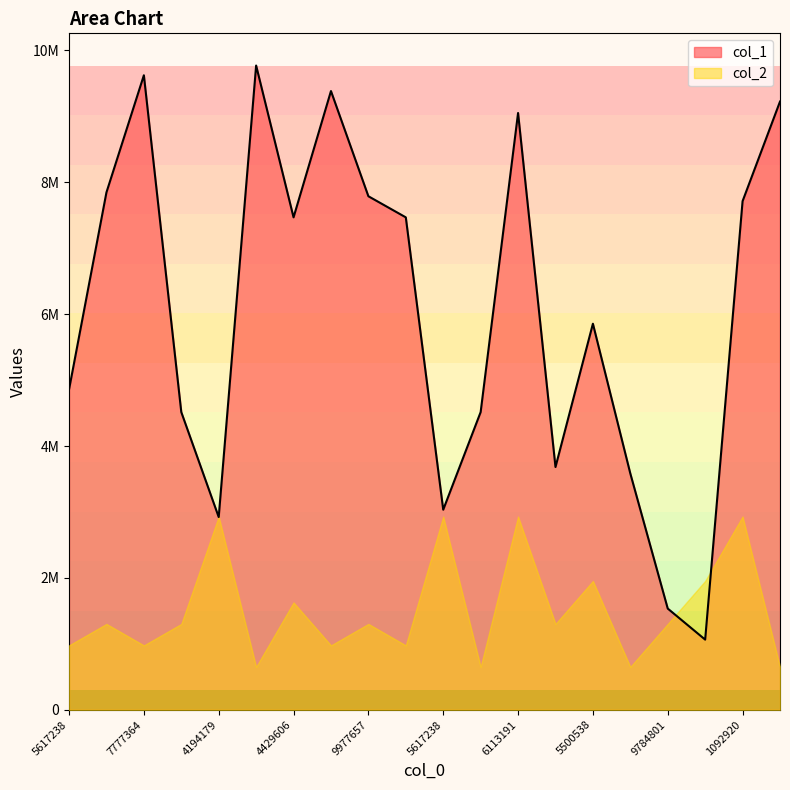

Which category has the highest value across all series?

7777364